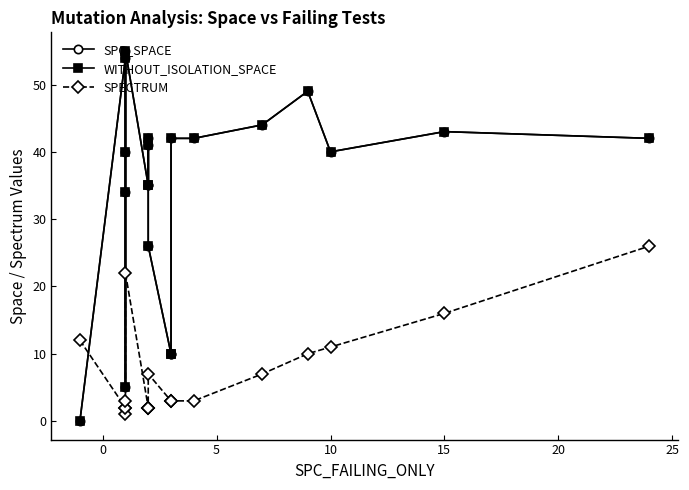

How many lines are shown in the chart?

3